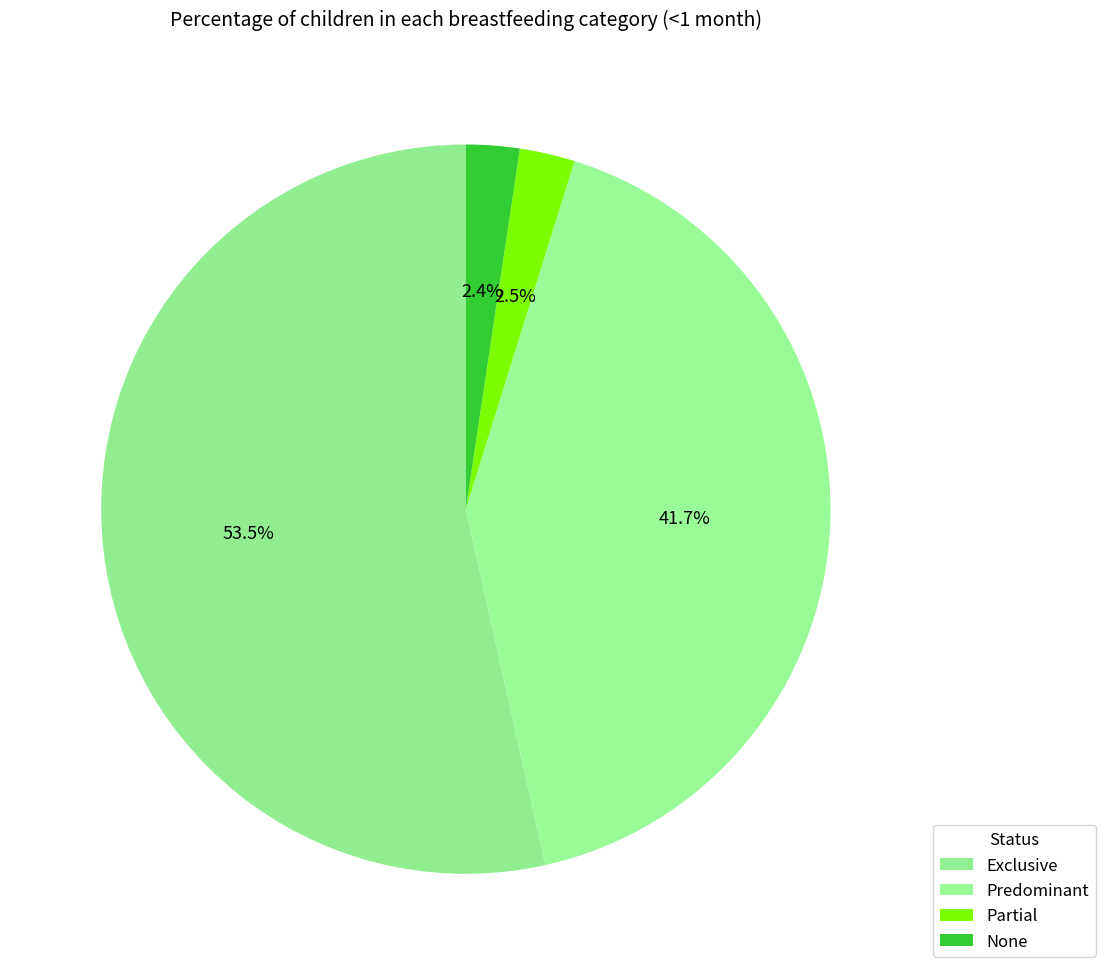

How much of the chart is everything except Exclusive?

46.5%